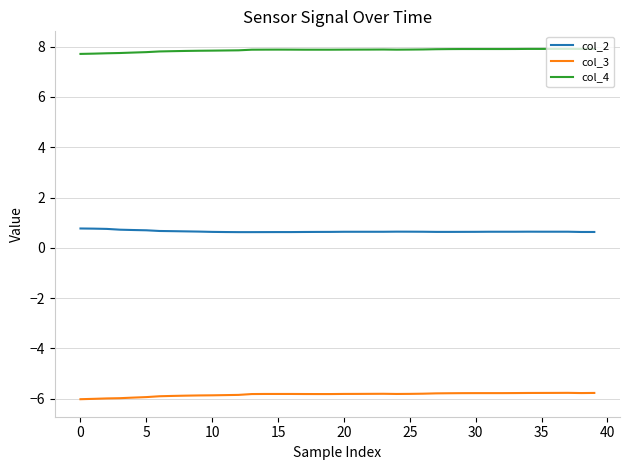

What is the highest value of the col_3 series?

-5.8